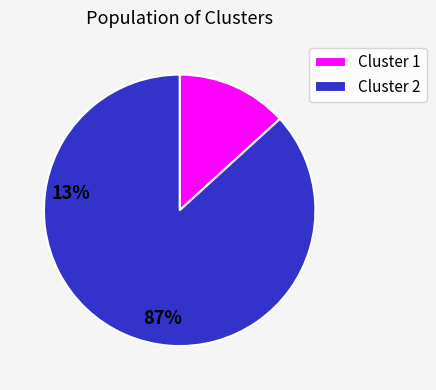

Rank the categories by value from highest to lowest.

Cluster 2, Cluster 1